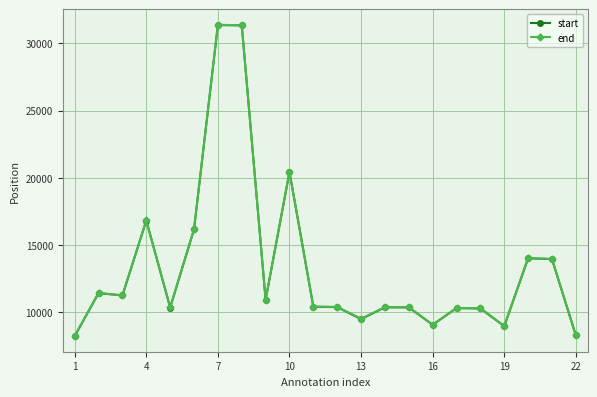

What is the value of the start point at the 20th from the left?

14010